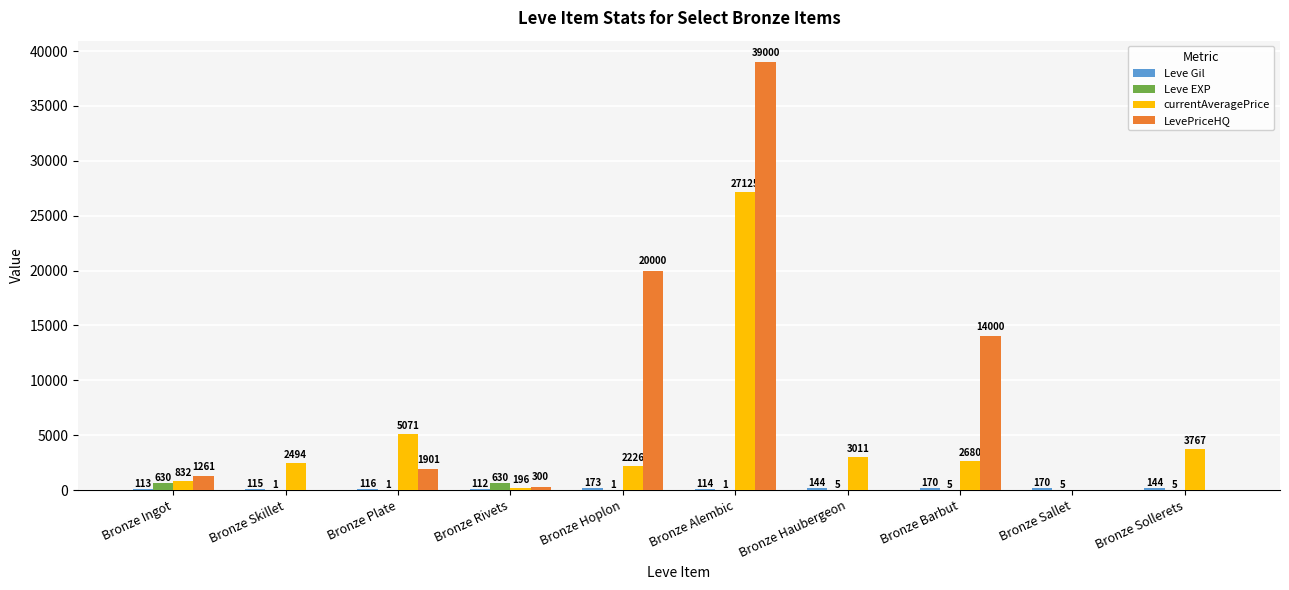

The value of LevePriceHQ at Bronze Plate is 1900.6. True or false?

True